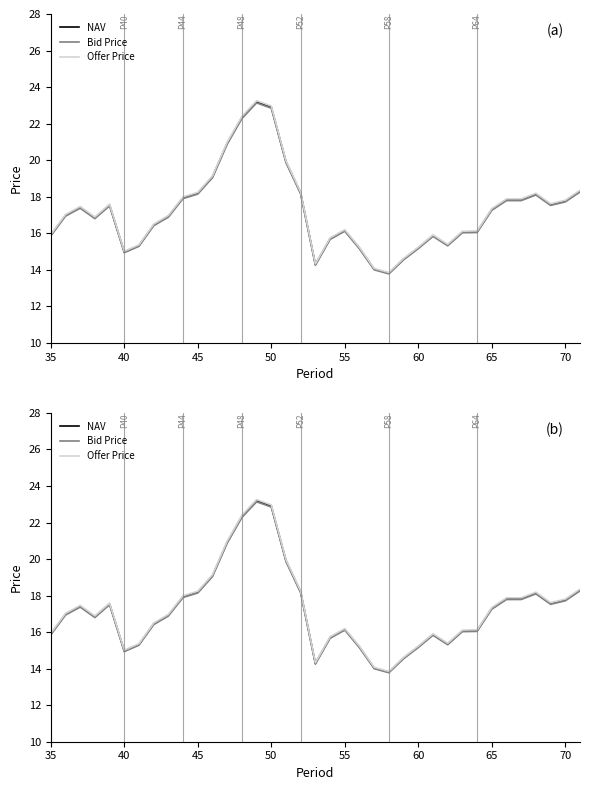

At how many categories does at least one series exceed 22?

3